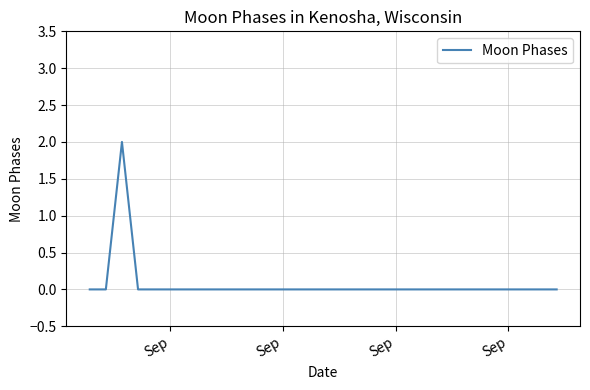

How many interior local peaks (higher than both neighbors) does the data have?

1